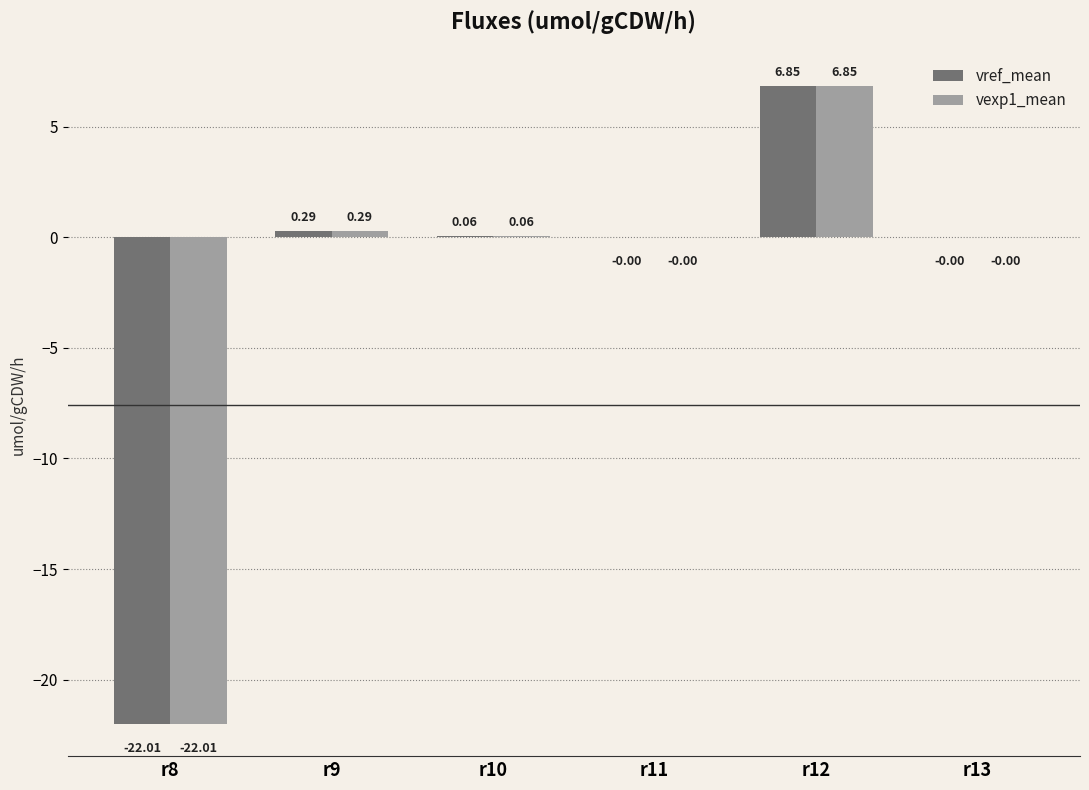

At which category is the sum across all series the highest?

r12